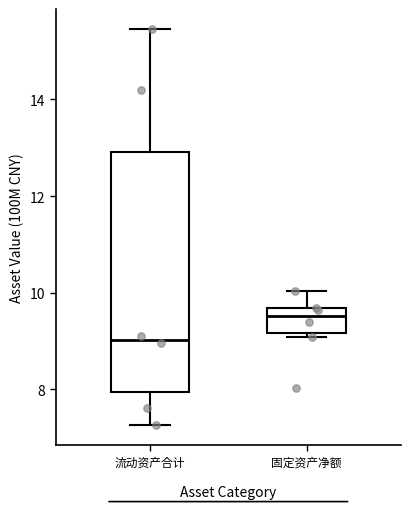

Which box's median line is the highest?

固定资产净额